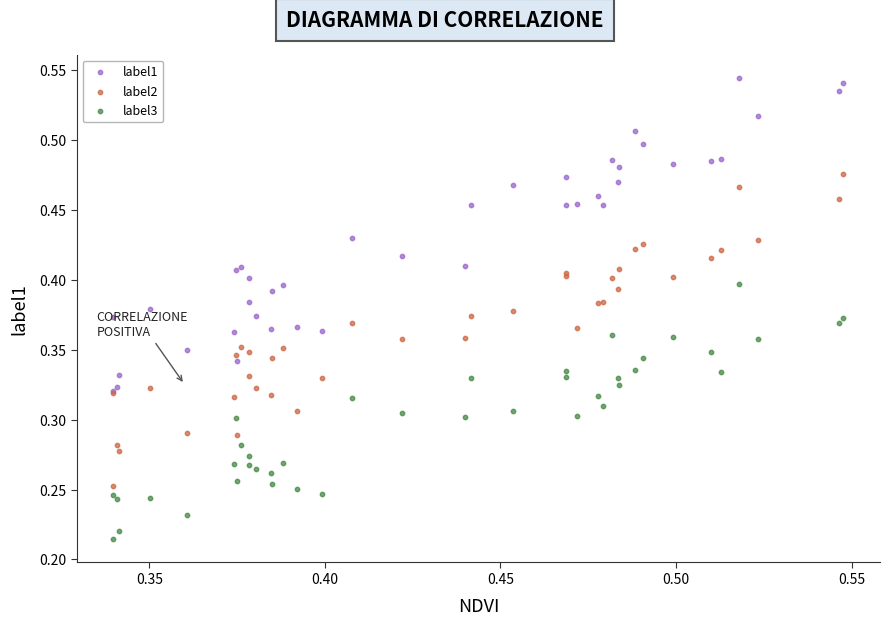

What are all the series names shown in the legend?

label1, label2, label3